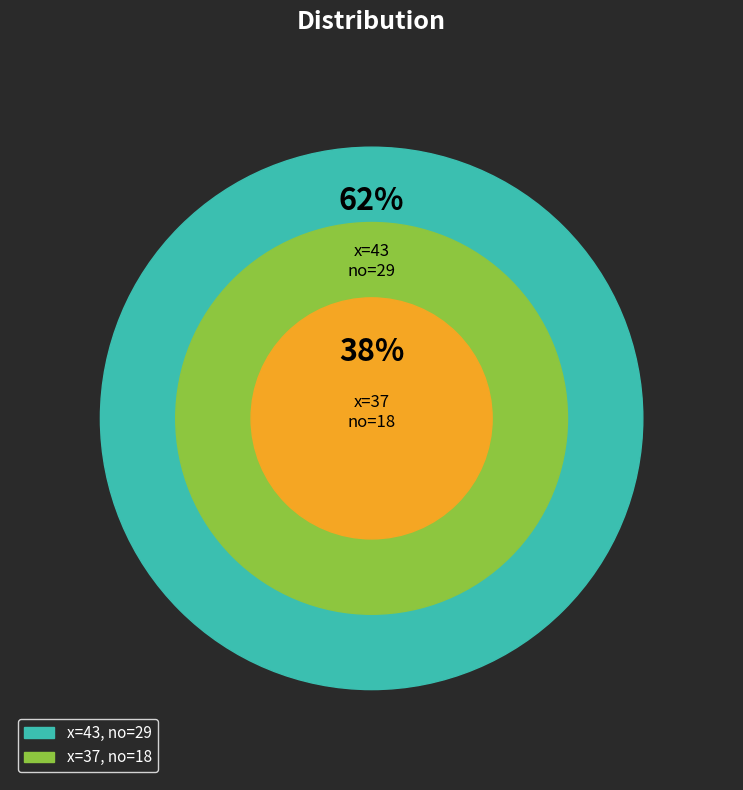

Is it true that 43 is 62% of the pie?

True